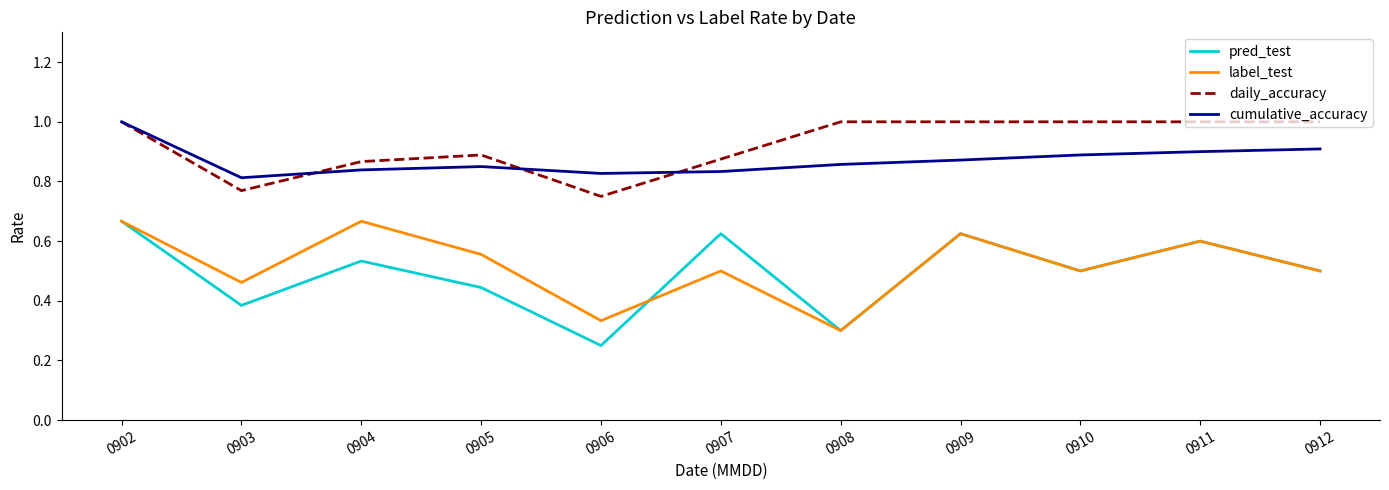

What is the maximum value shown in the chart?

1.0